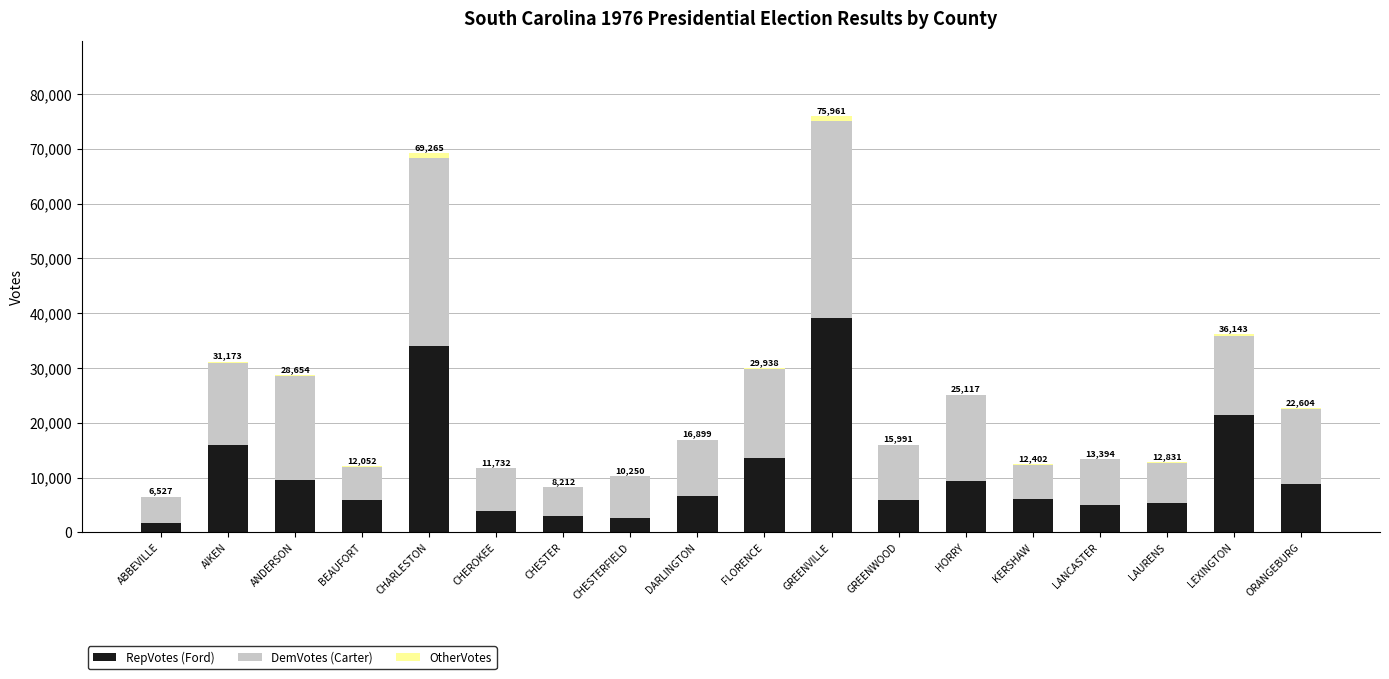

The RepVotes (Ford) series shows 4997 at LANCASTER. True or false?

True